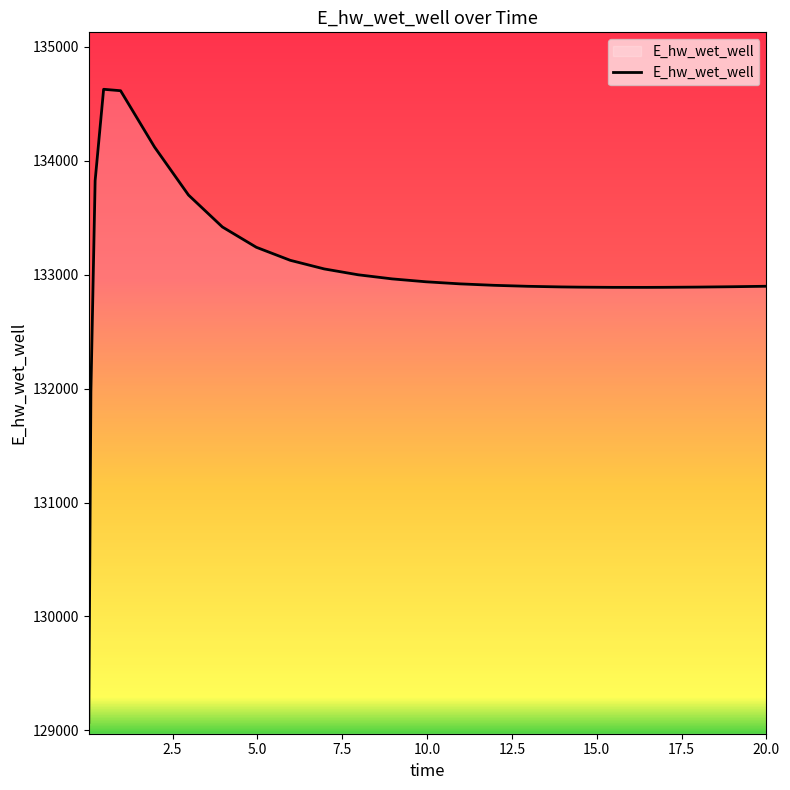

What is the maximum value shown in the chart?

134628.4